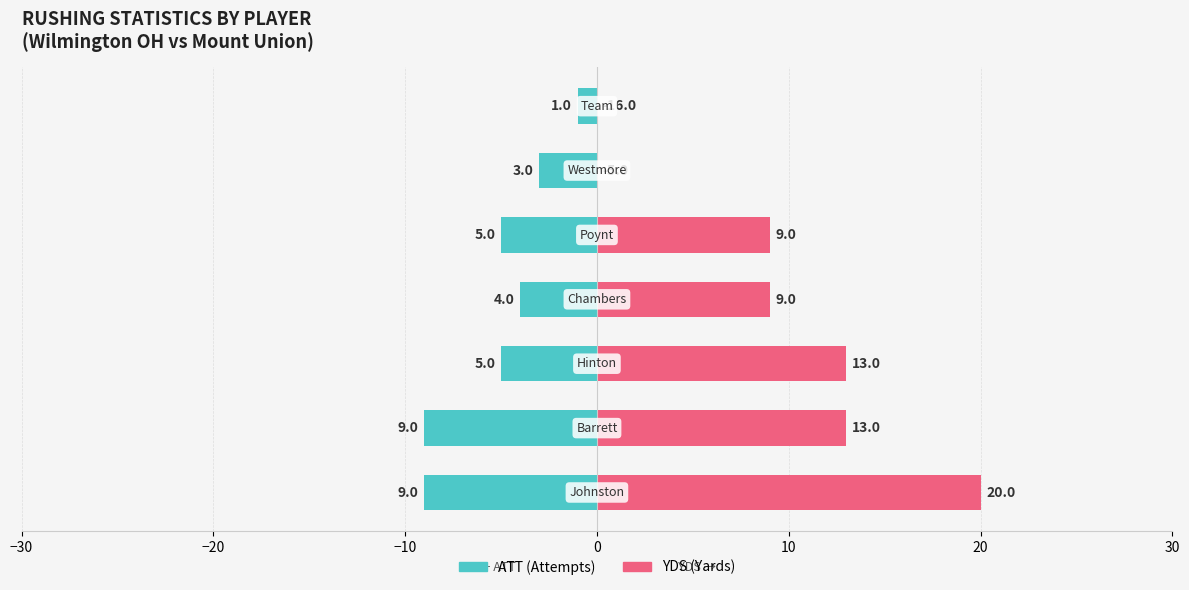

Reading left to right, transcribe all the data shown in this chart.

ATT: −30=-9	−20=-9	−10=-5	0=-4	10=-5	20=-3	30=-1
YDS: −30=20	−20=13	−10=13	0=9	10=9	20=0	30=0